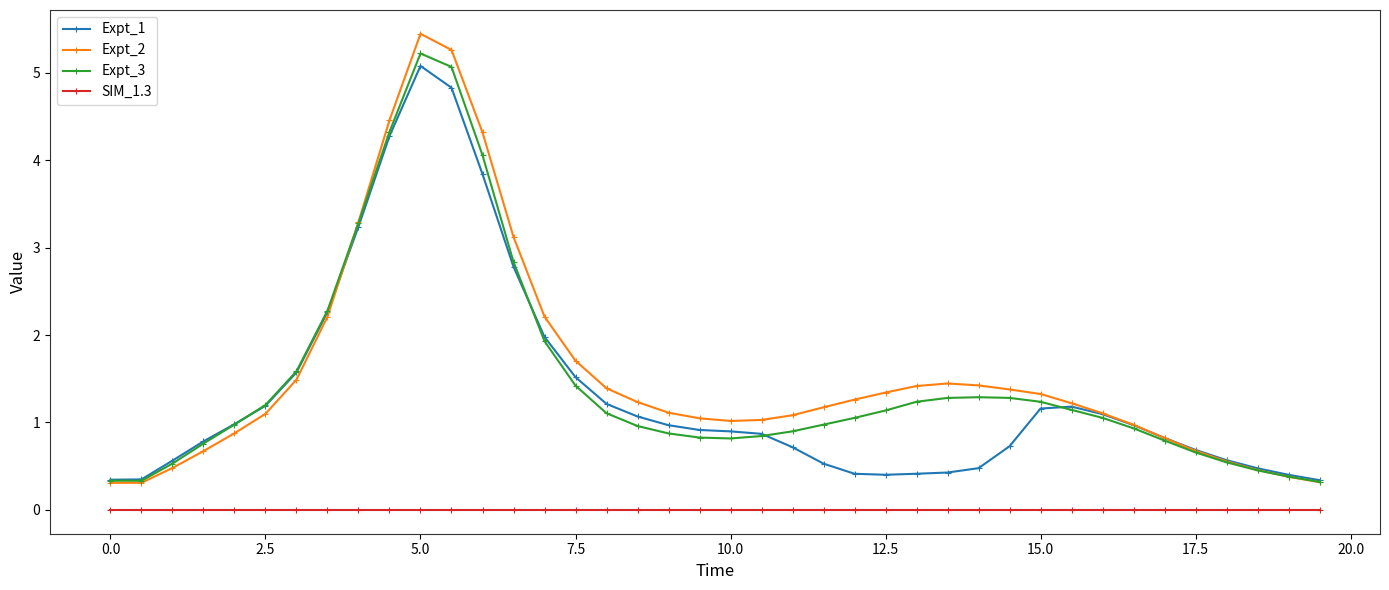

What is the value of the Expt_1 point at the 17th from the left?

1.2